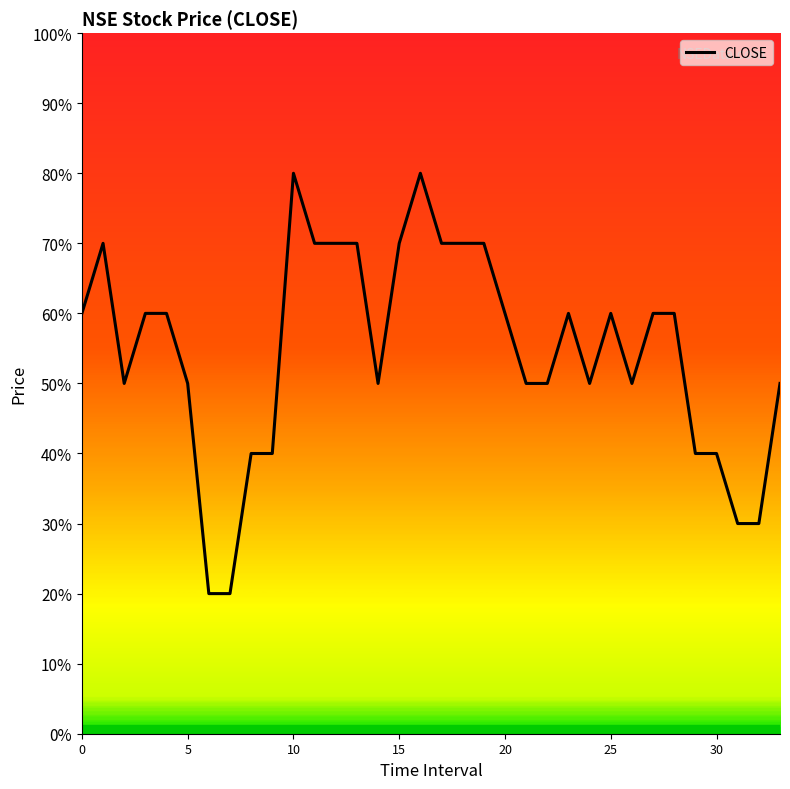

What is the difference between the second highest and minimum values?

0.3